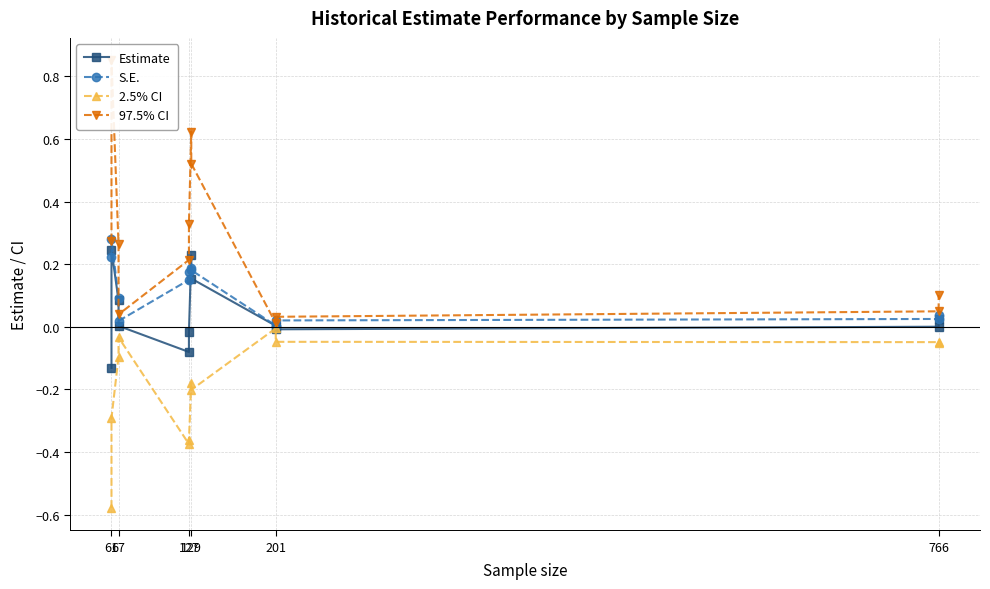

True or false: S.E. and 97.5% CI cross at least once.

False